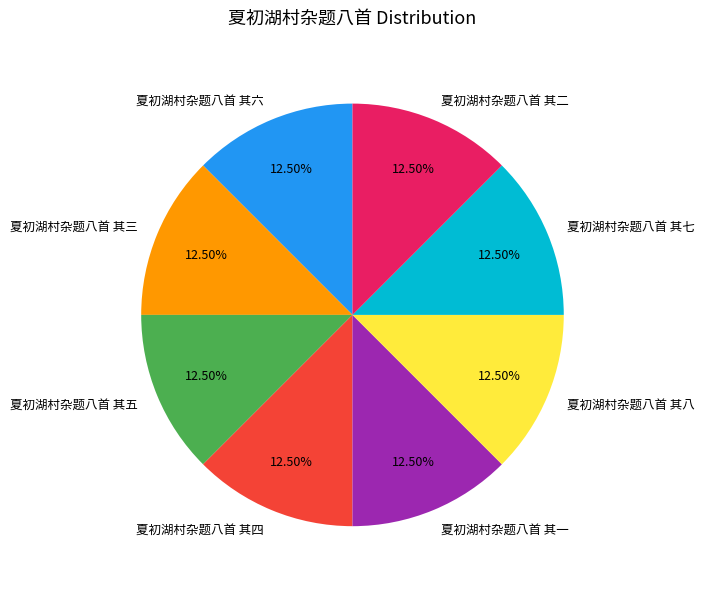

Does any single category account for the majority?

No